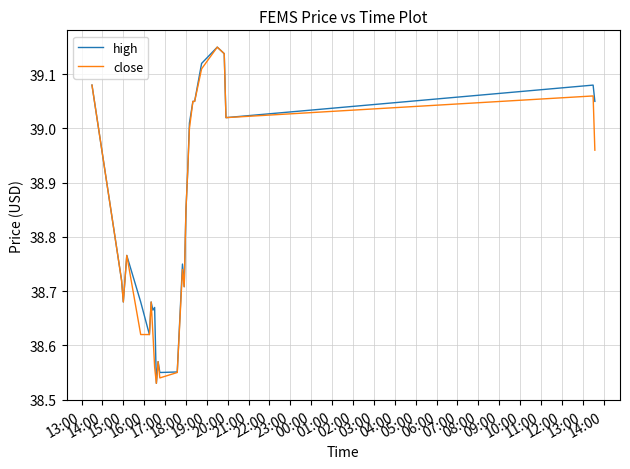

What are all the series names shown in the legend?

high, close